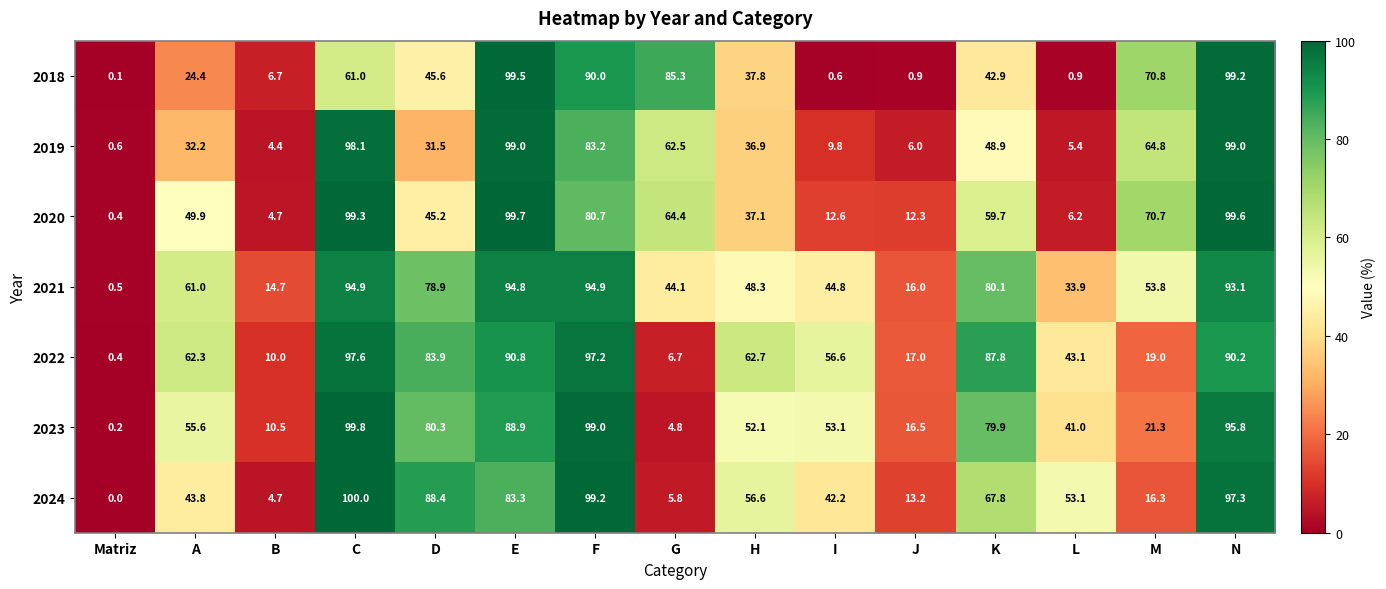

How many data points does each series have?

15